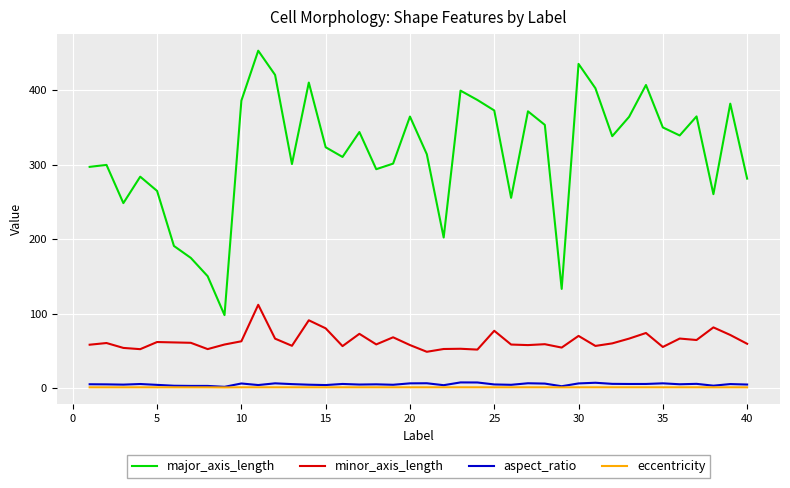

Which series has the largest total across all categories?

major_axis_length